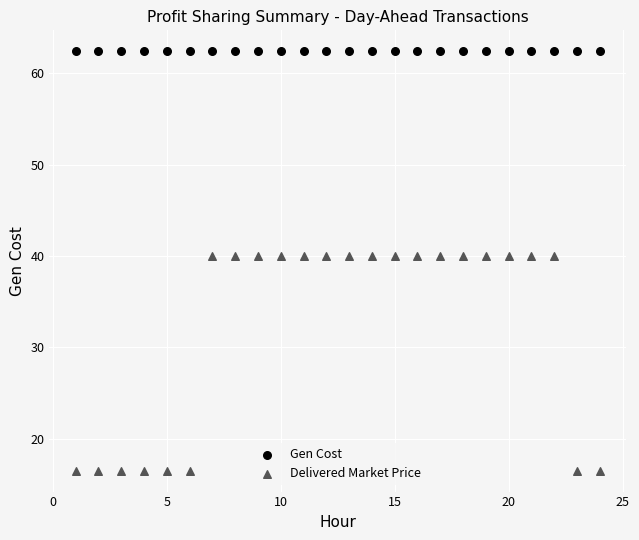

What are all the series names shown in the legend?

Gen Cost, Delivered Market Price